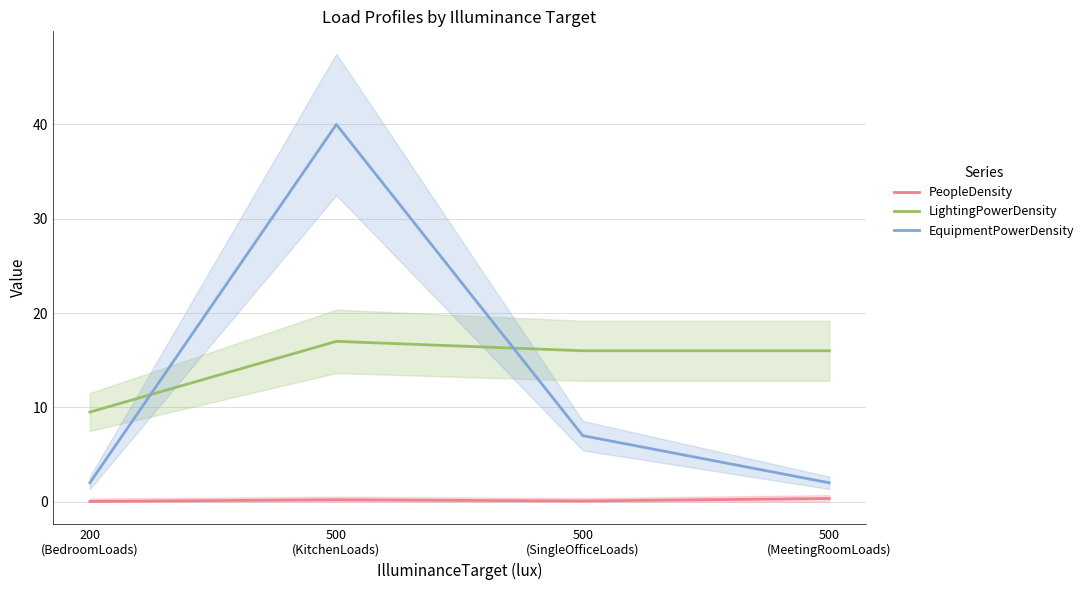

What is the sum of the EquipmentPowerDensity values at 200
(BedroomLoads) and 500
(MeetingRoomLoads)?

4.0